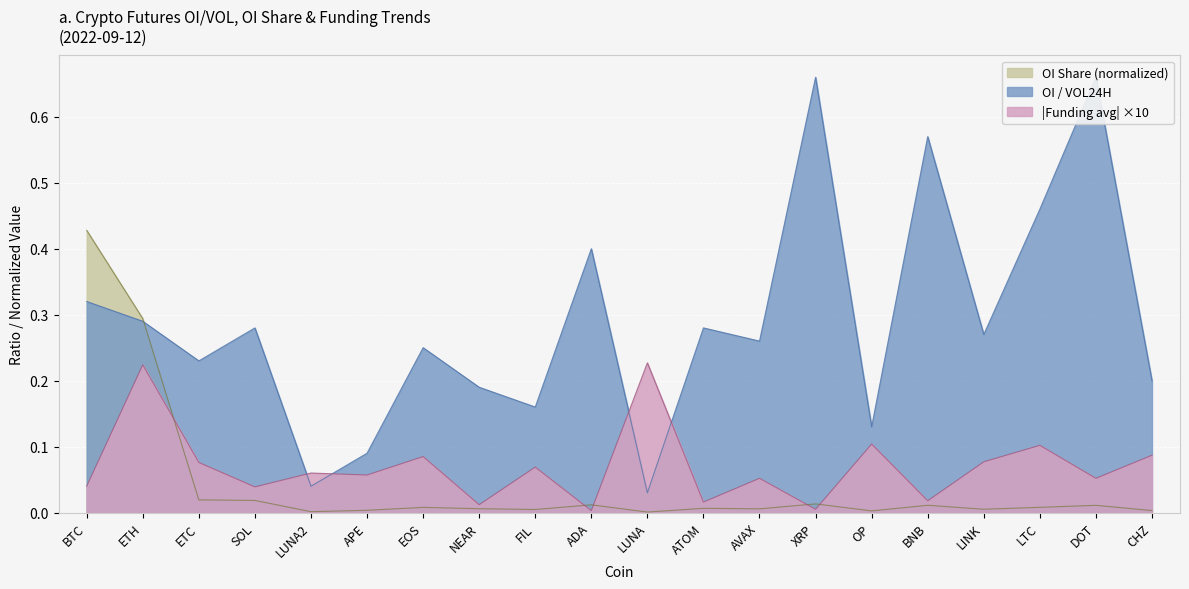

True or false: |Funding avg| ×10 has a value of 0.1 at LTC.

True